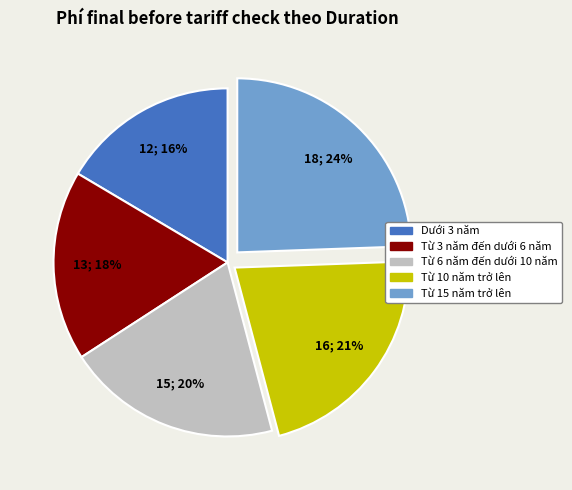

Which category has the smallest portion of the pie?

Dưới 3 năm